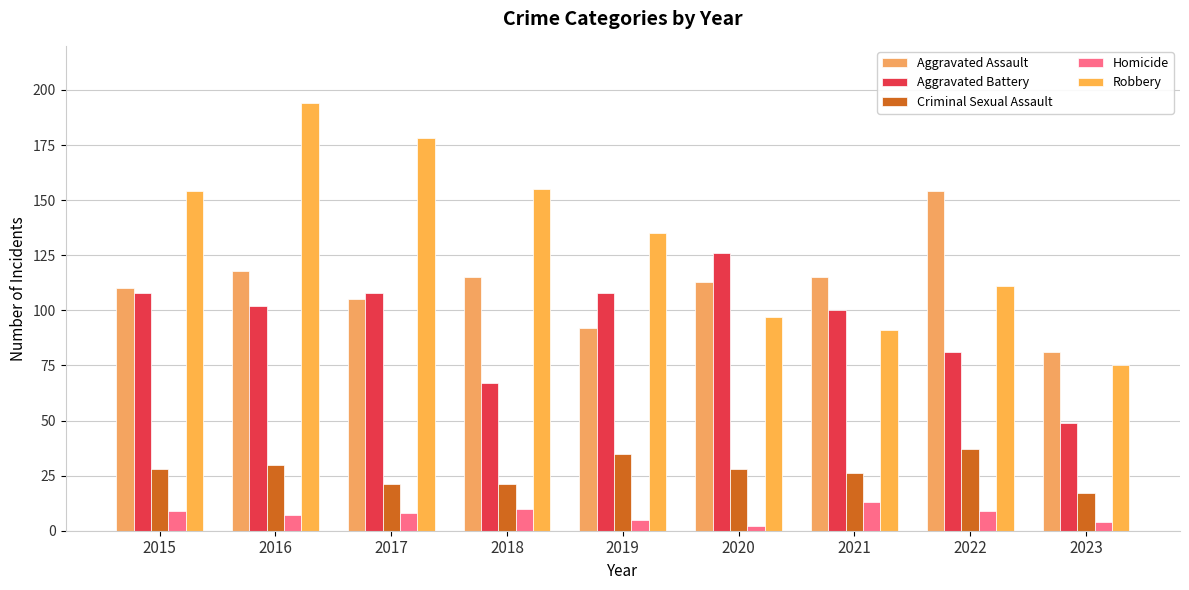

What is the value of the Criminal Sexual Assault bar at the 3rd from the left?

21